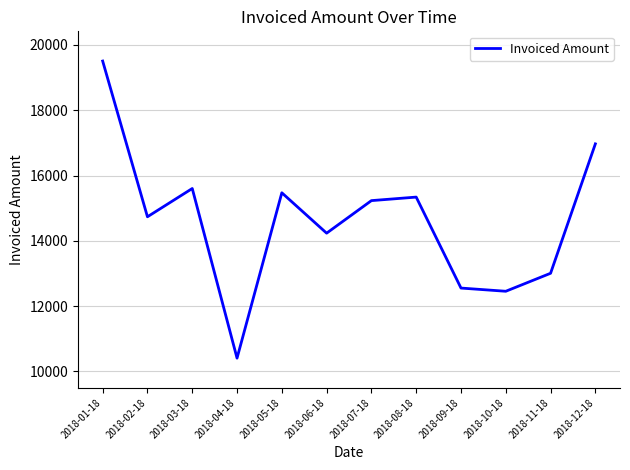

Which label corresponds to the smallest value in the chart?

2018-04-18